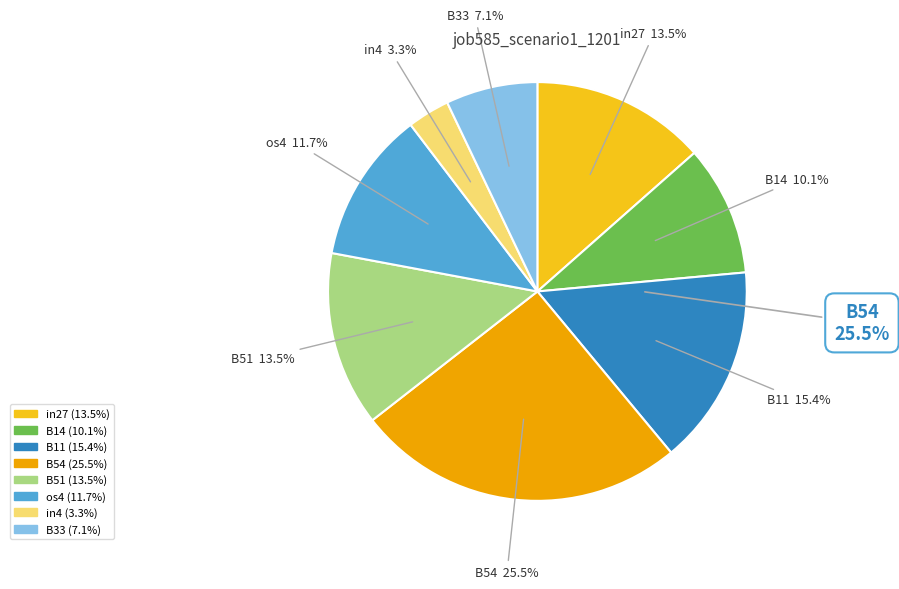

Which slice is the largest?

B54